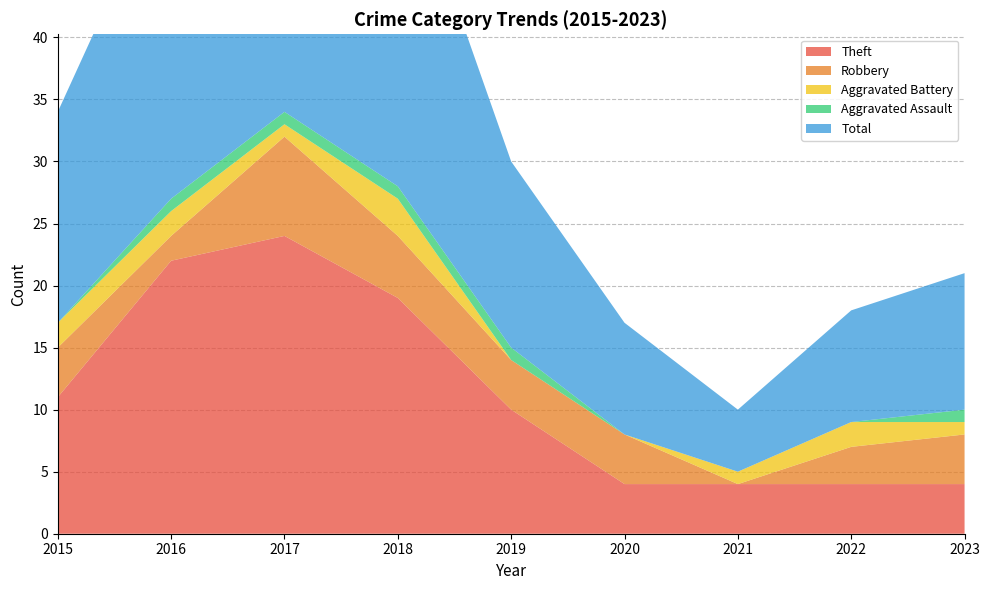

Reading left to right, what are all the values shown in this chart?

Theft: 2015=11	2016=22	2017=24	2018=19	2019=10	2020=4	2021=4	2022=4	2023=4
Robbery: 2015=4	2016=2	2017=8	2018=5	2019=4	2020=4	2021=0	2022=3	2023=4
Aggravated Battery: 2015=2	2016=2	2017=1	2018=3	2019=0	2020=0	2021=1	2022=2	2023=1
Aggravated Assault: 2015=0	2016=1	2017=1	2018=1	2019=1	2020=0	2021=0	2022=0	2023=1
Total: 2015=17	2016=27	2017=35	2018=28	2019=15	2020=9	2021=5	2022=9	2023=11